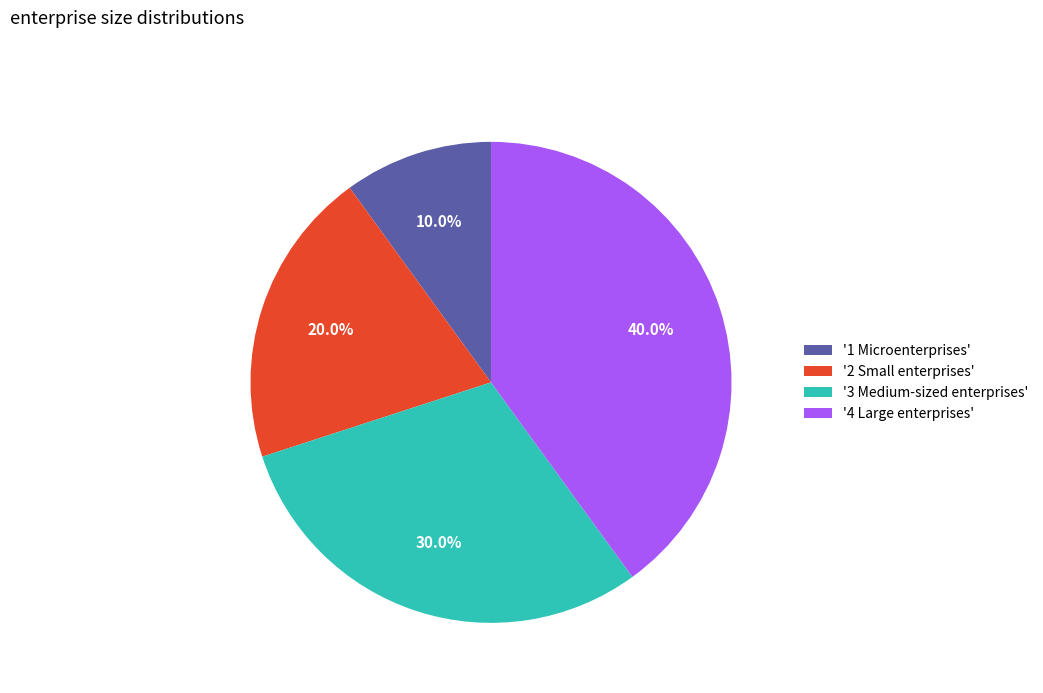

Does '2 Small enterprises' account for over 50% of the chart?

No